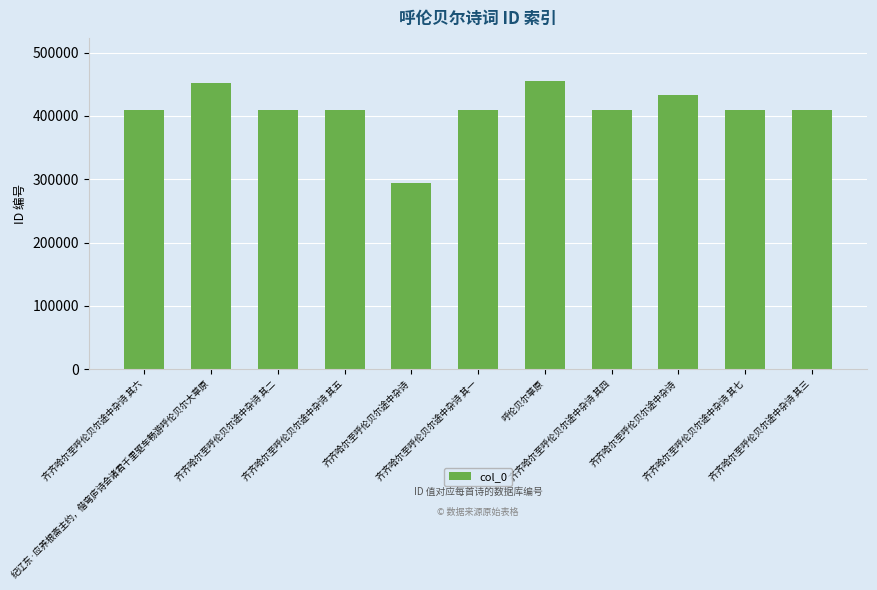

Reading left to right, extract all data points from this chart.

409367	451838	409363	409366	293246	409362	454841	409365	432126	409368	409364